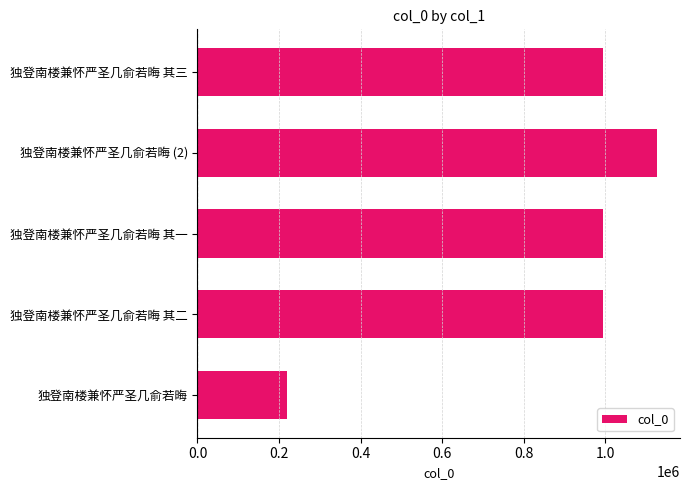

Approximately how many times larger is the value at 独登南楼兼怀严圣几俞若晦 其三 compared to 独登南楼兼怀严圣几俞若晦 其一?

1.0